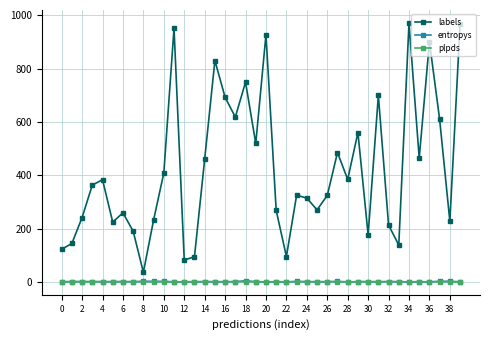

True or false: plpds has more than 0 interior local peaks.

True